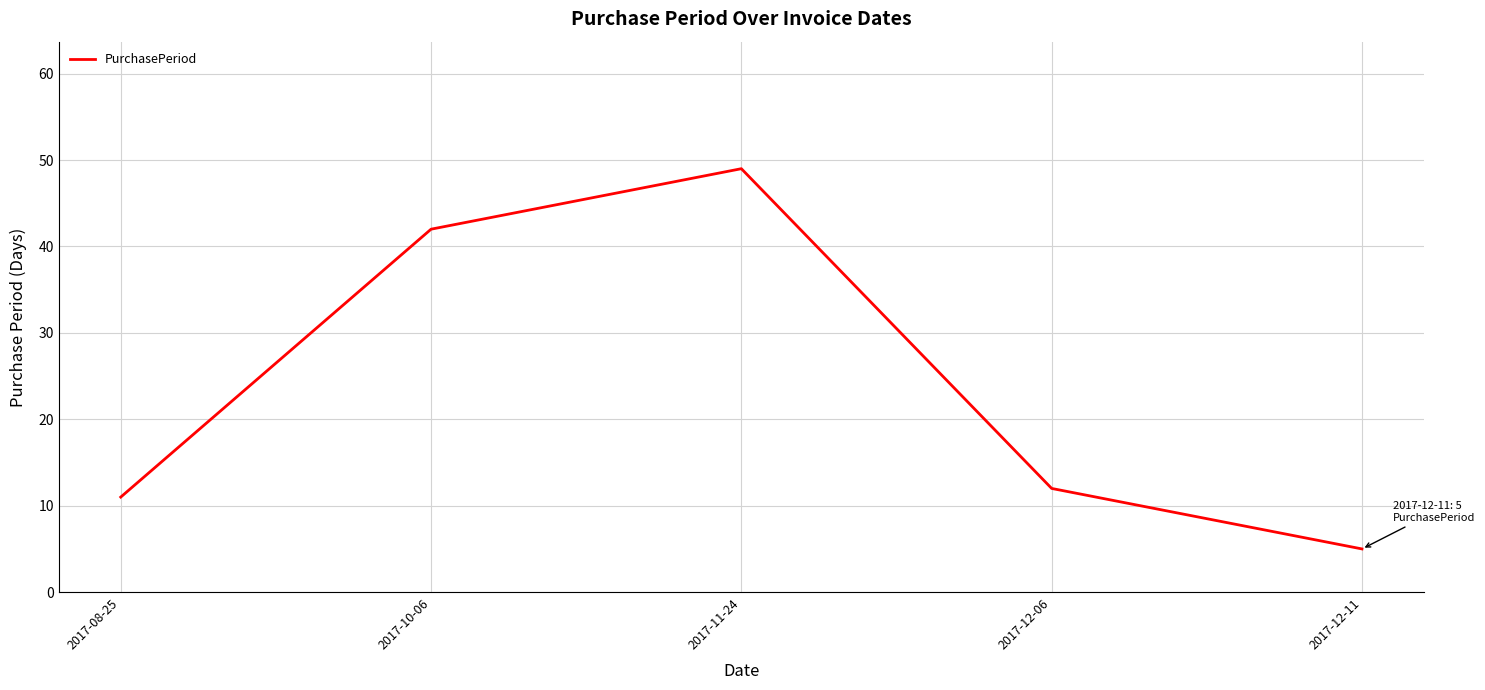

Count the number of categories in the chart.

5